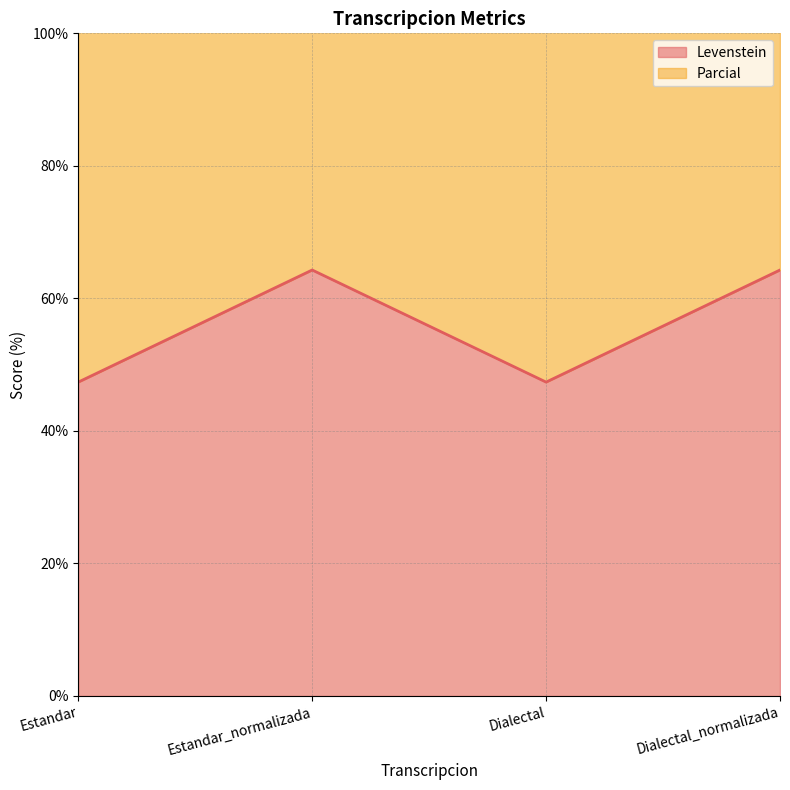

Count the number of data series in this chart.

2